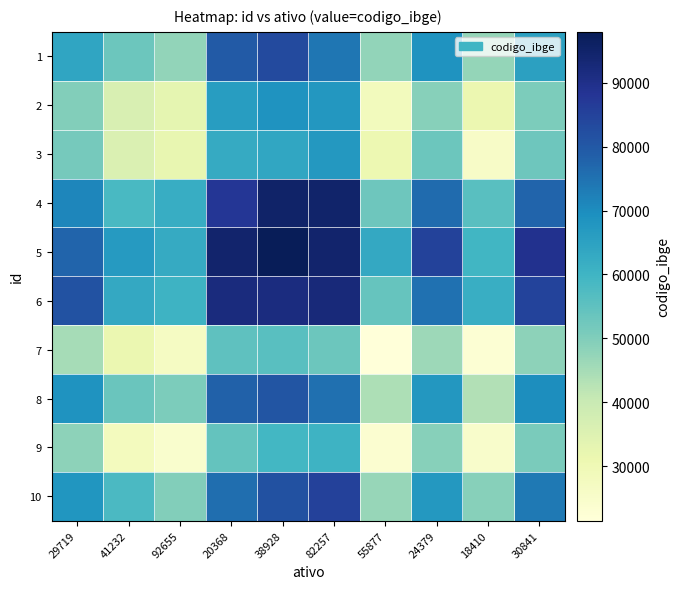

Rank the series by their maximum value, from lowest to highest.

7, 9, 3, 2, 8, 1, 10, 6, 4, 5